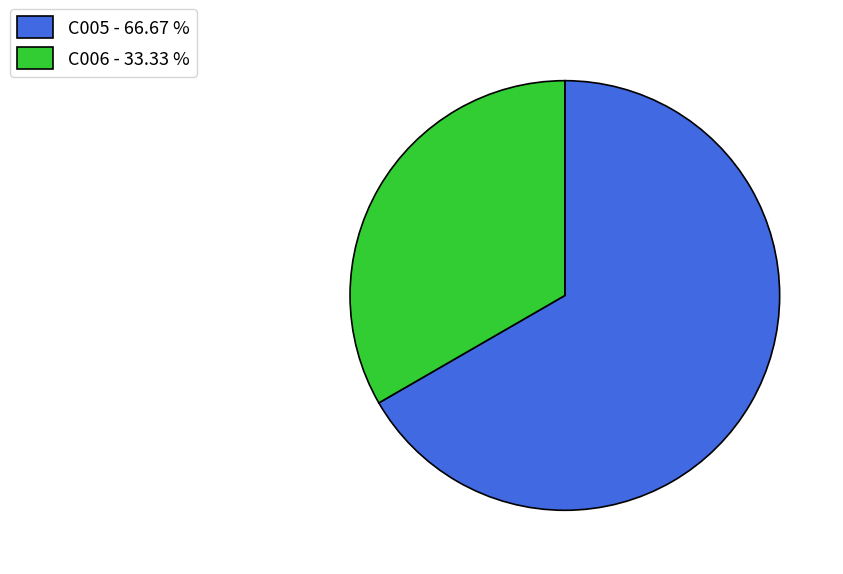

Which category has the smallest portion of the pie?

C006